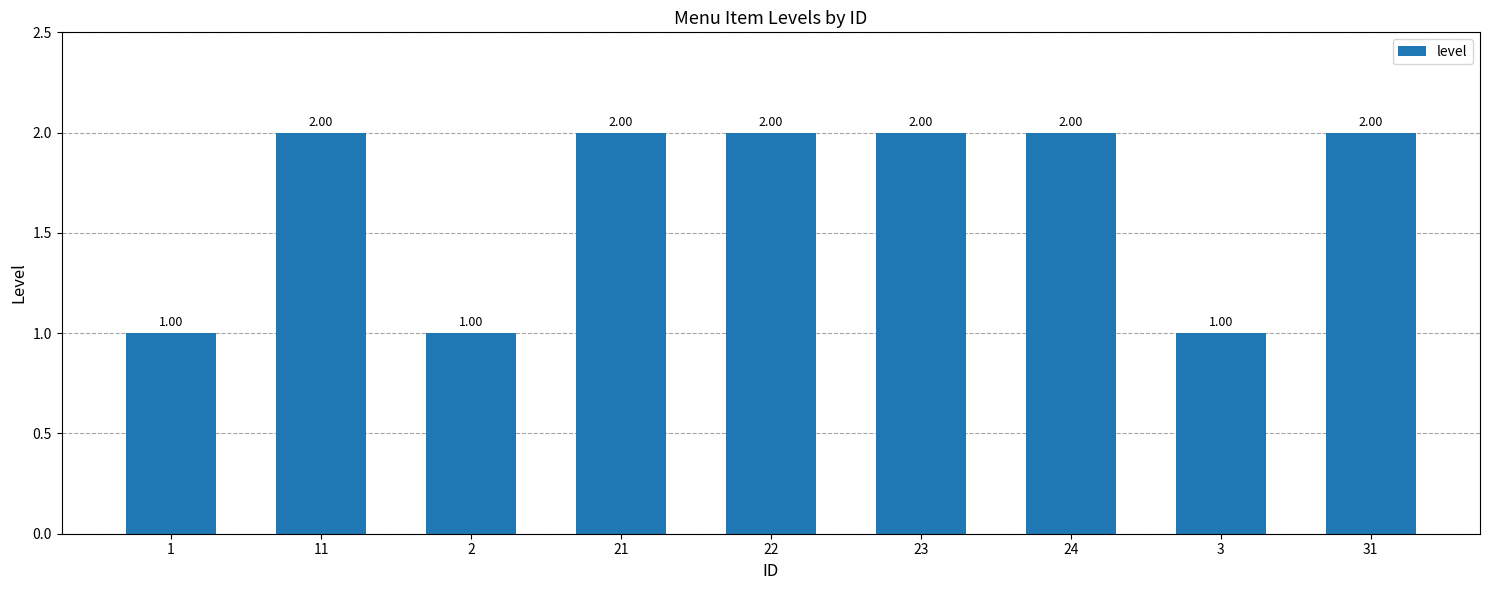

Count the number of categories in the chart.

9